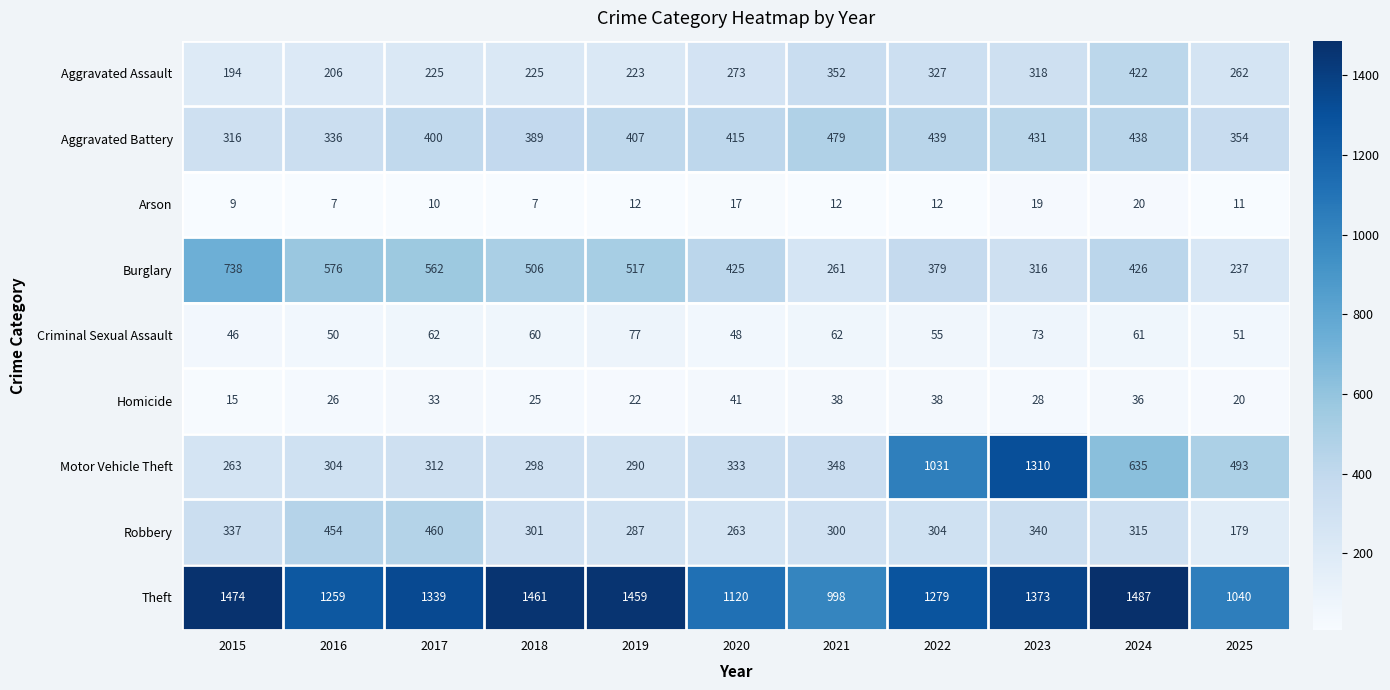

The Aggravated Battery series shows 438 at 2024. True or false?

True